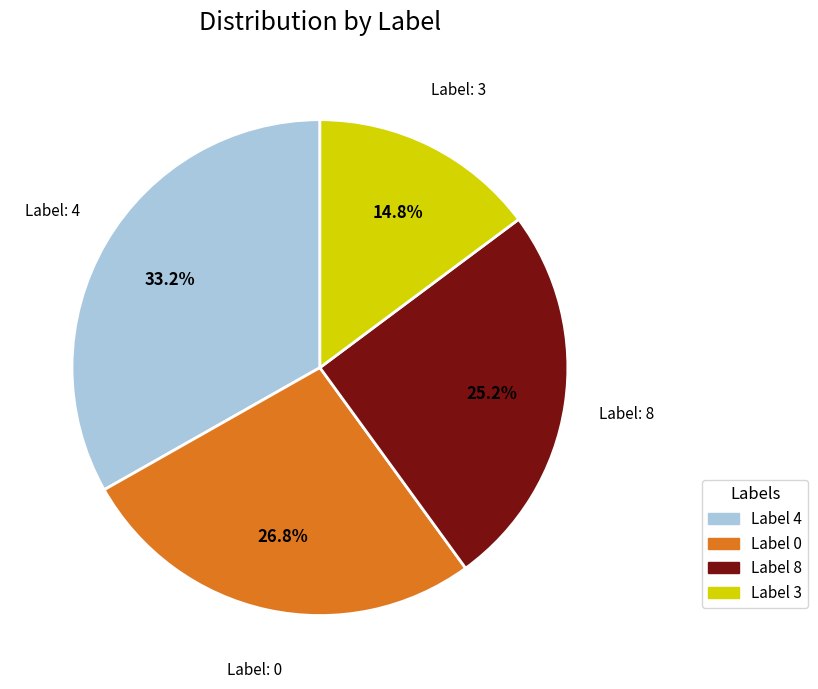

Does any single category account for the majority?

No